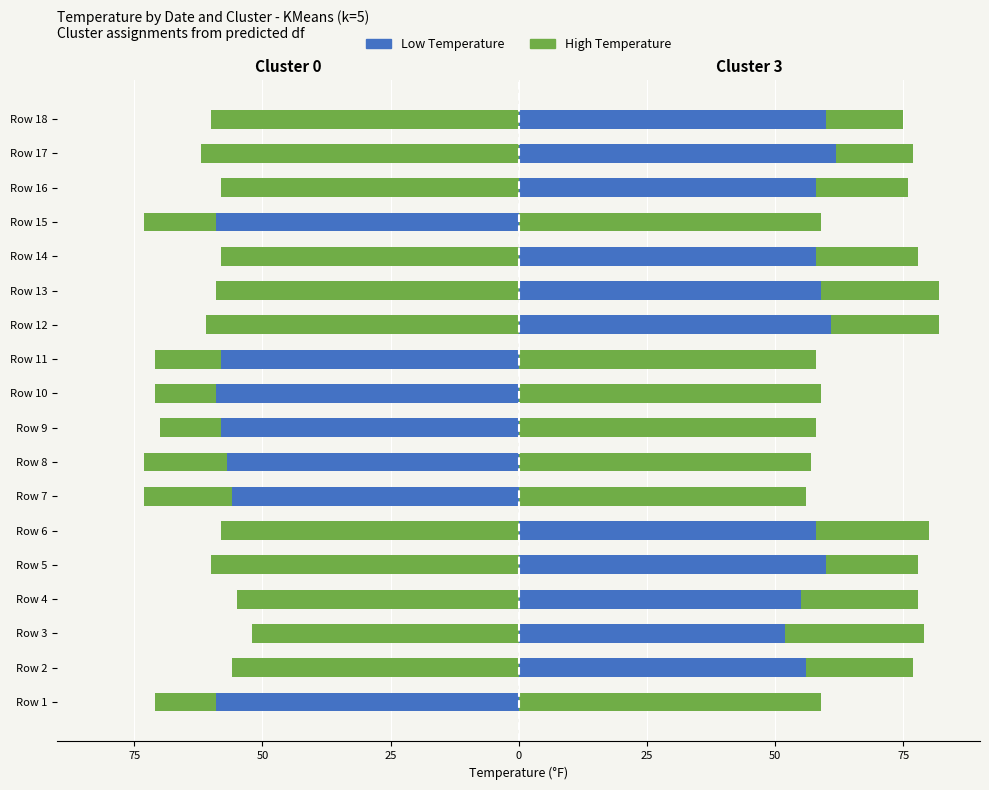

Does the chart contain any negative values?

Yes